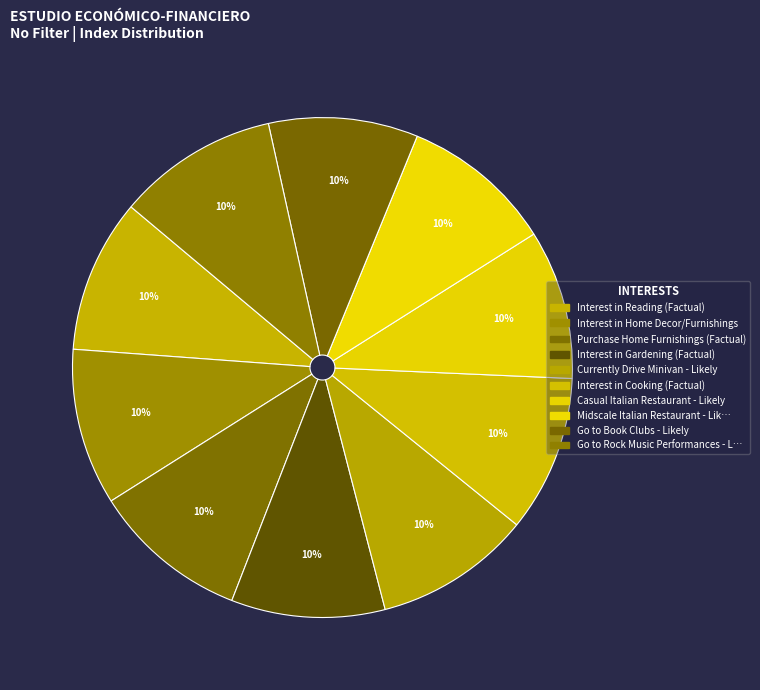

How many segments does this pie chart have?

10